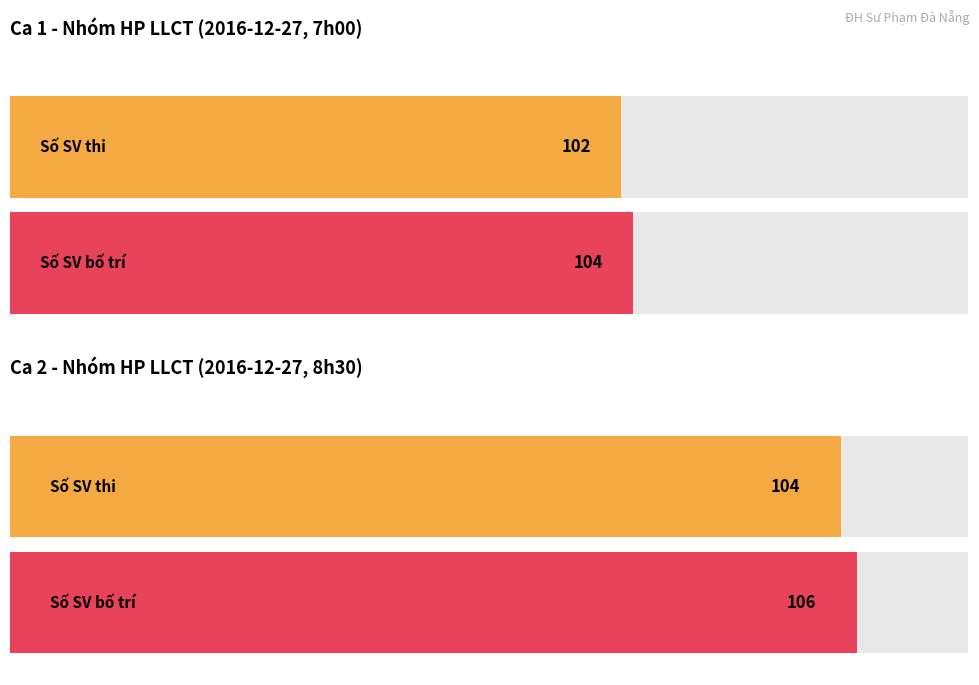

True or false: Số SV (ca 1) has a value of 176 at 16-01/04.

False